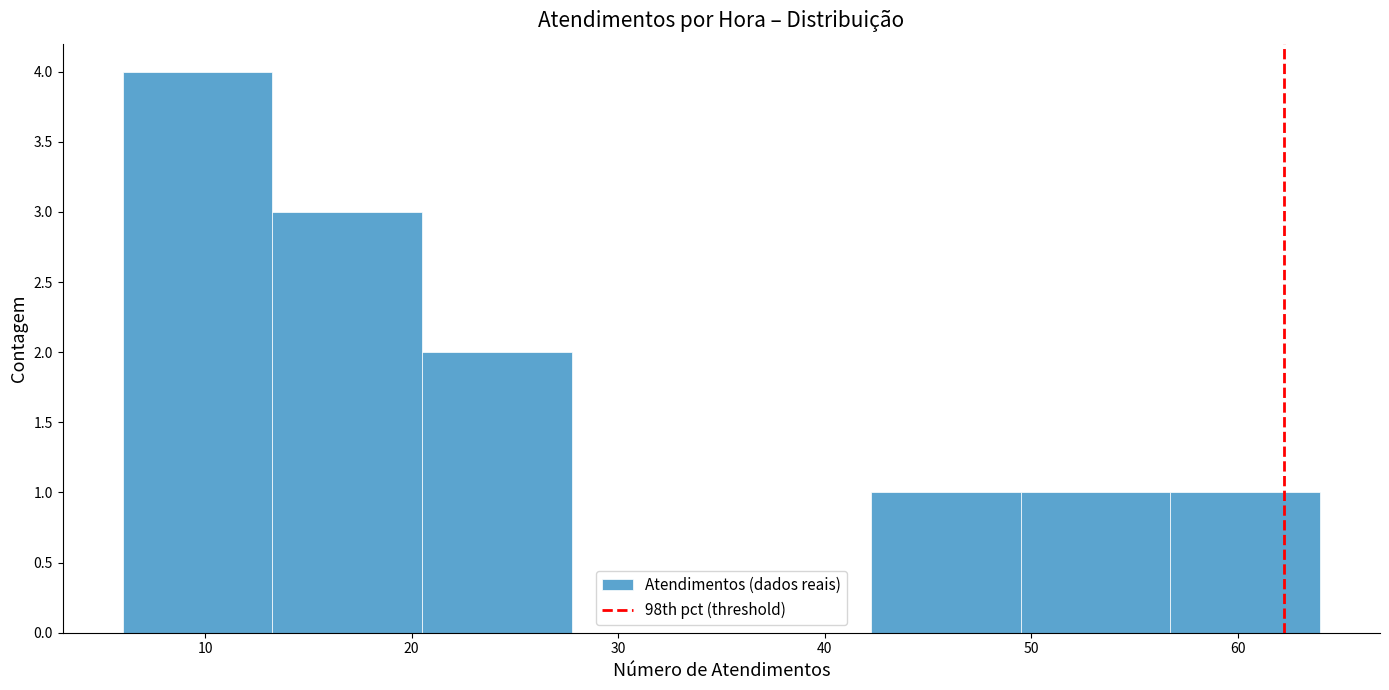

Reading left to right, list every bar in this chart as the range it spans on the x-axis followed by its height. Neither the bar edges nor the heights are printed on the chart, so give them approximately, as read against the axes.

6 to 13: 4
13 to 21: 3
21 to 28: 2
28 to 35: 0
35 to 42: 0
42 to 50: 1
50 to 57: 1
57 to 64: 1